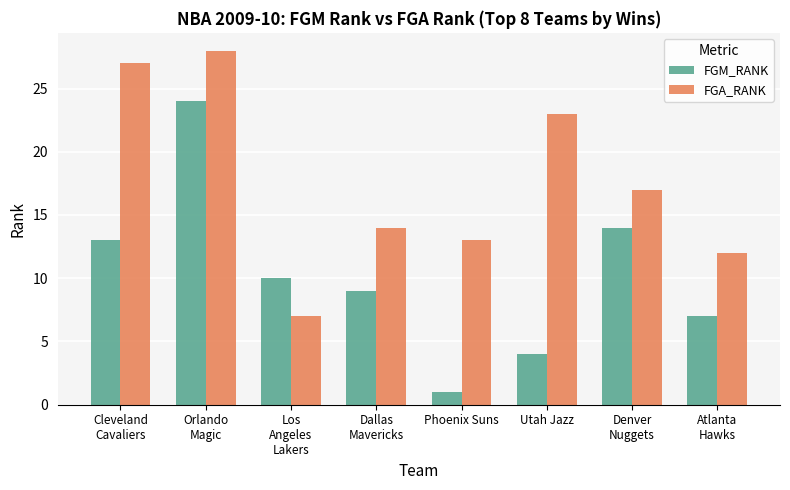

Where is FGA_RANK nearest to the value 17?

Denver
Nuggets